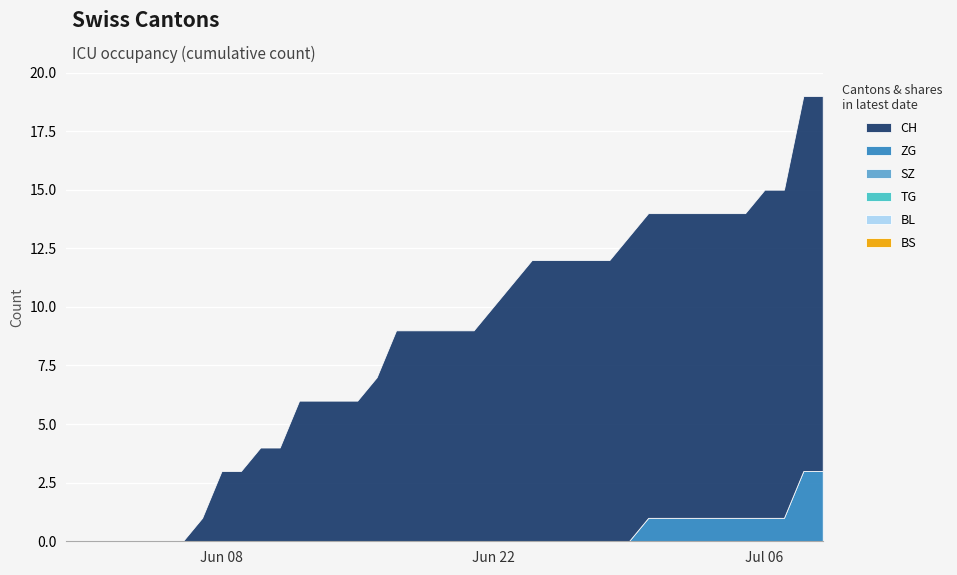

Reading right to left, transcribe all the data shown in this chart.

BS: 39=0	38=0	37=0	36=0	35=0	34=0	33=0	32=0	31=0	30=0	29=0	28=0	27=0	26=0	25=0	24=0	23=0	22=0	21=0	20=0	19=0	18=0	17=0	16=0	15=0	14=0	13=0	12=0	11=0	10=0	9=0	8=0	7=0	6=0	5=0	4=0	3=0	2=0	1=0	0=0
BL: 39=0	38=0	37=0	36=0	35=0	34=0	33=0	32=0	31=0	30=0	29=0	28=0	27=0	26=0	25=0	24=0	23=0	22=0	21=0	20=0	19=0	18=0	17=0	16=0	15=0	14=0	13=0	12=0	11=0	10=0	9=0	8=0	7=0	6=0	5=0	4=0	3=0	2=0	1=0	0=0
TG: 39=0	38=0	37=0	36=0	35=0	34=0	33=0	32=0	31=0	30=0	29=0	28=0	27=0	26=0	25=0	24=0	23=0	22=0	21=0	20=0	19=0	18=0	17=0	16=0	15=0	14=0	13=0	12=0	11=0	10=0	9=0	8=0	7=0	6=0	5=0	4=0	3=0	2=0	1=0	0=0
ZG: 39=3	38=3	37=1	36=1	35=1	34=1	33=1	32=1	31=1	30=1	29=0	28=0	27=0	26=0	25=0	24=0	23=0	22=0	21=0	20=0	19=0	18=0	17=0	16=0	15=0	14=0	13=0	12=0	11=0	10=0	9=0	8=0	7=0	6=0	5=0	4=0	3=0	2=0	1=0	0=0
SZ: 39=0	38=0	37=0	36=0	35=0	34=0	33=0	32=0	31=0	30=0	29=0	28=0	27=0	26=0	25=0	24=0	23=0	22=0	21=0	20=0	19=0	18=0	17=0	16=0	15=0	14=0	13=0	12=0	11=0	10=0	9=0	8=0	7=0	6=0	5=0	4=0	3=0	2=0	1=0	0=0
CH: 39=16	38=16	37=14	36=14	35=13	34=13	33=13	32=13	31=13	30=13	29=13	28=12	27=12	26=12	25=12	24=12	23=11	22=10	21=9	20=9	19=9	18=9	17=9	16=7	15=6	14=6	13=6	12=6	11=4	10=4	9=3	8=3	7=1	6=0	5=0	4=0	3=0	2=0	1=0	0=0